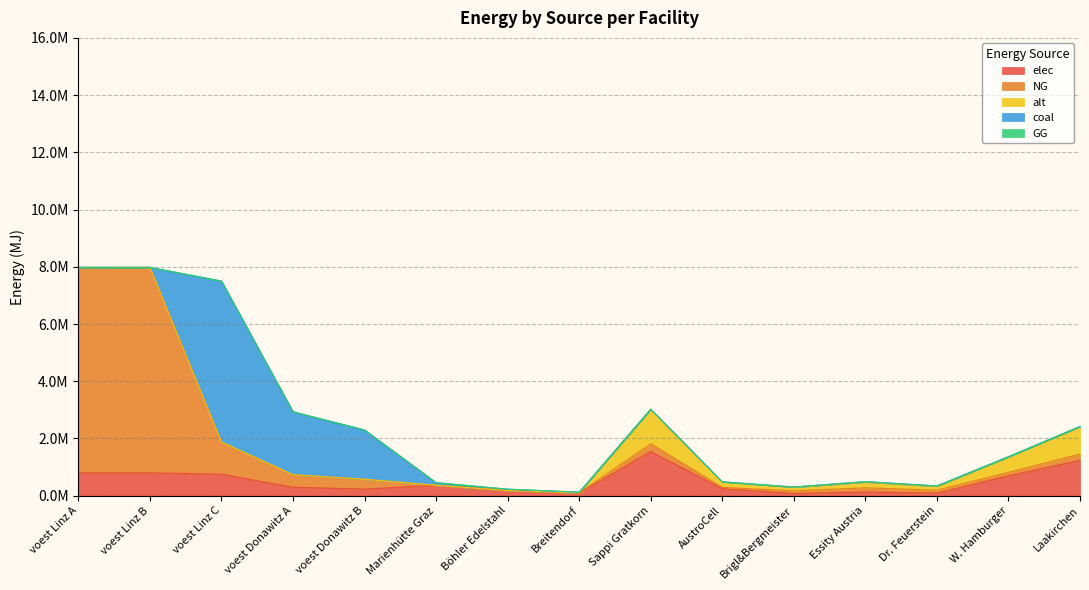

At which label is elec closest to 809823?

voest Linz A